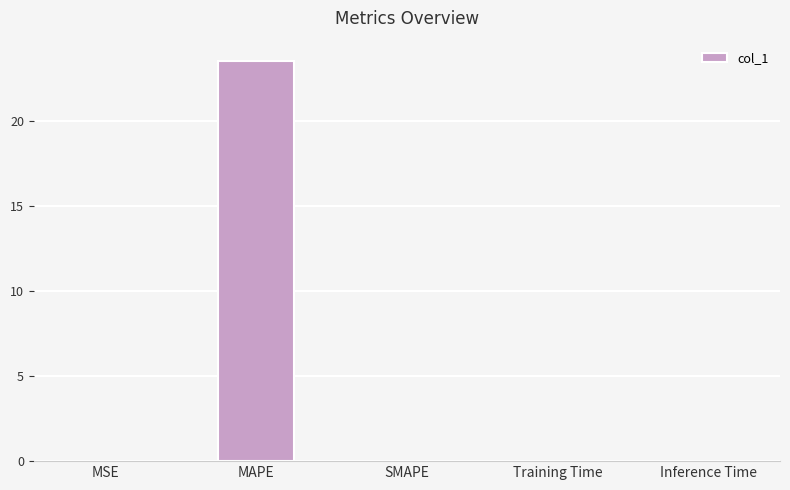

What is the sum of all values?

23.6